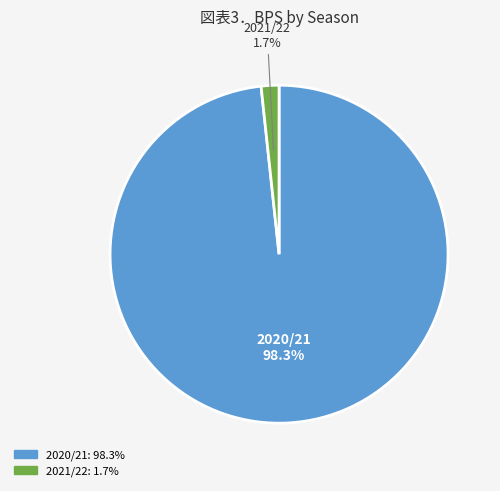

Is there any slice that represents more than half of the pie?

Yes